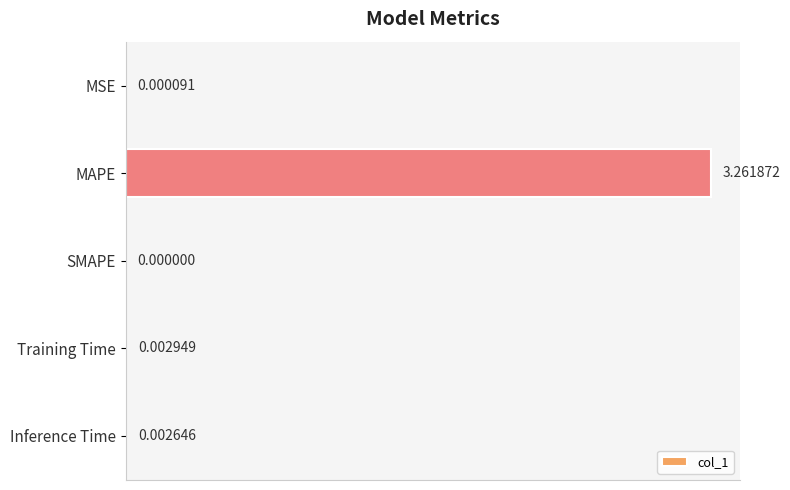

Which has a higher value, SMAPE or MSE?

MSE